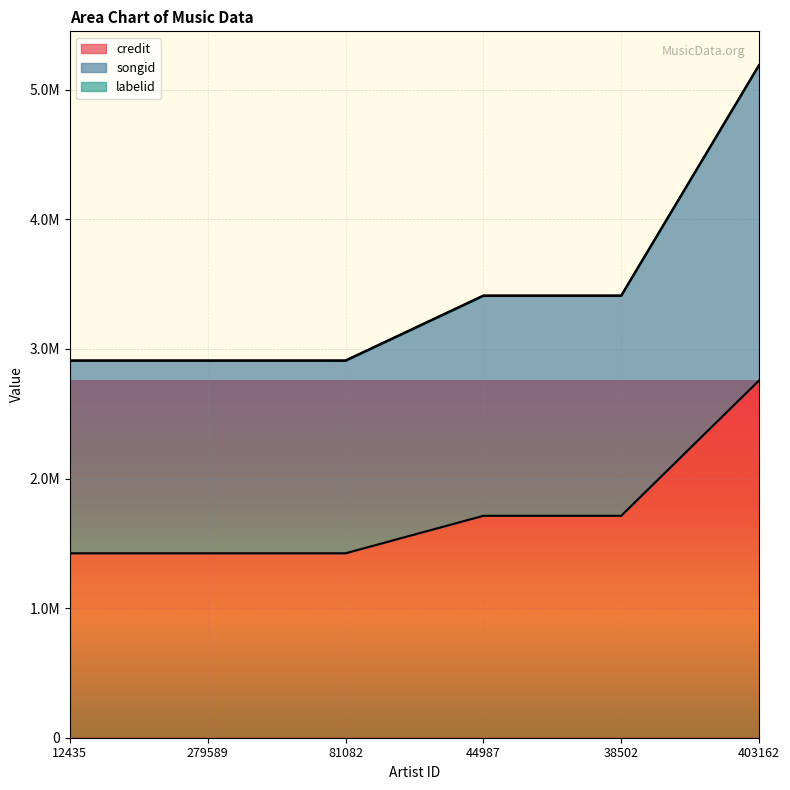

Count the songid values in the range 2908454 to 3409383.

5